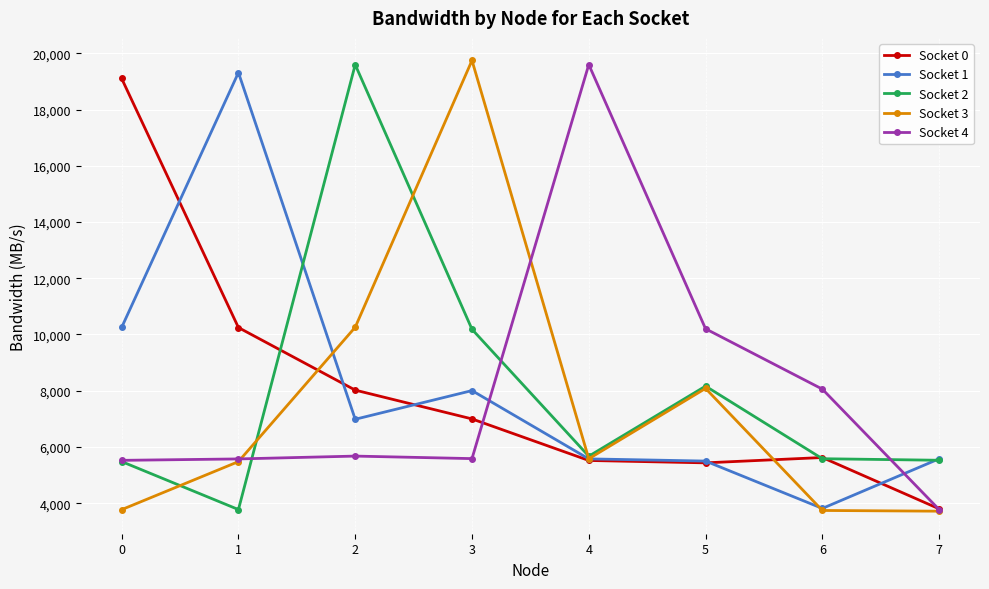

What is the minimum value shown in the chart?

3714.6